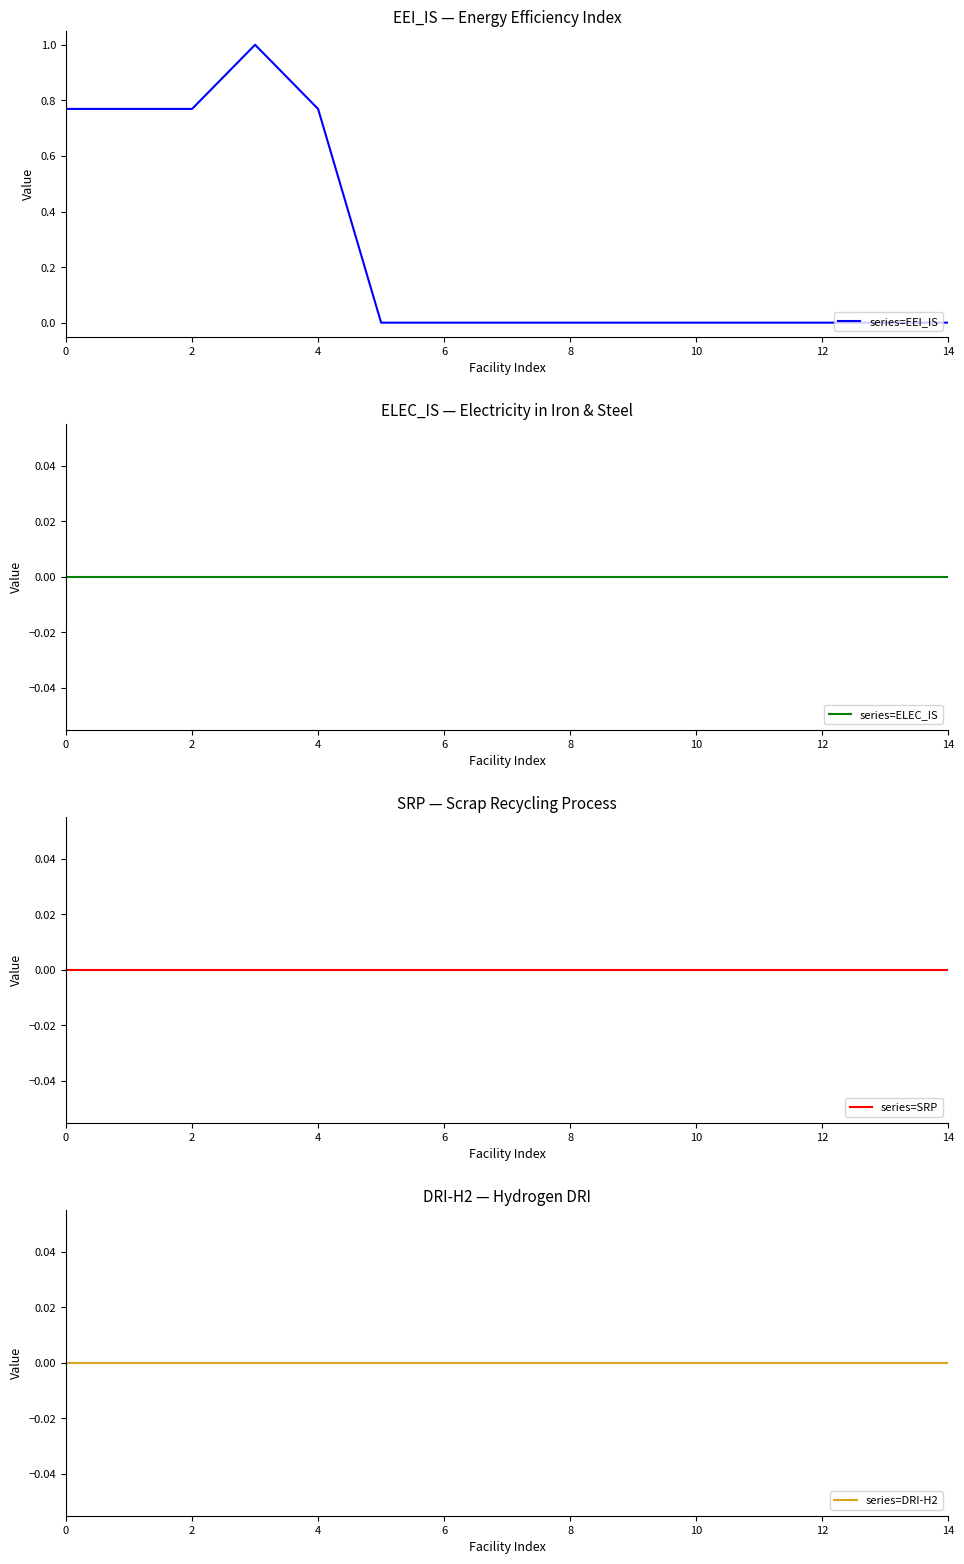

The value of series=EEI_IS at 14 is 0.0. True or false?

True